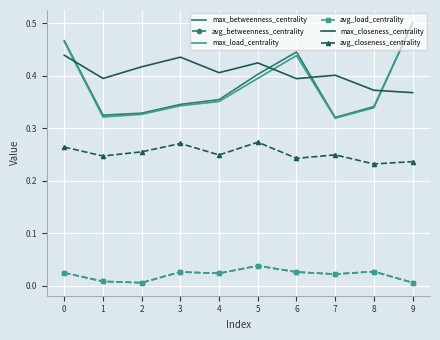

In max_betweenness_centrality, how many points are higher than both neighbors (excluding endpoints)?

1